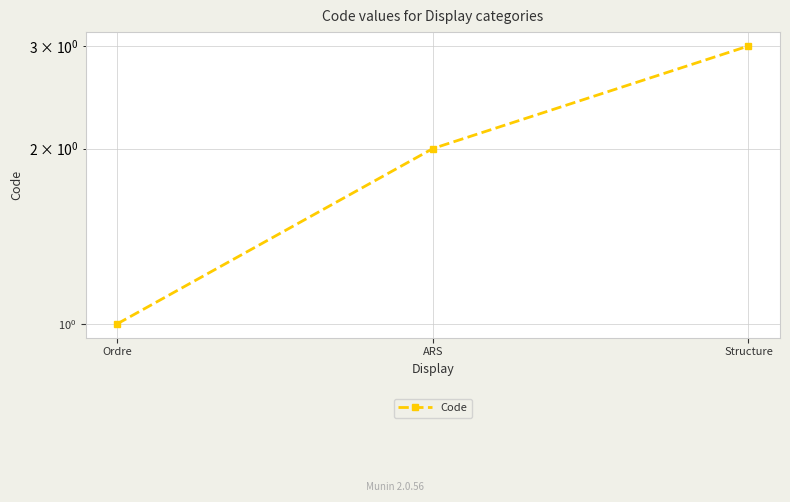

What is the change in value from Ordre to Structure?

+2